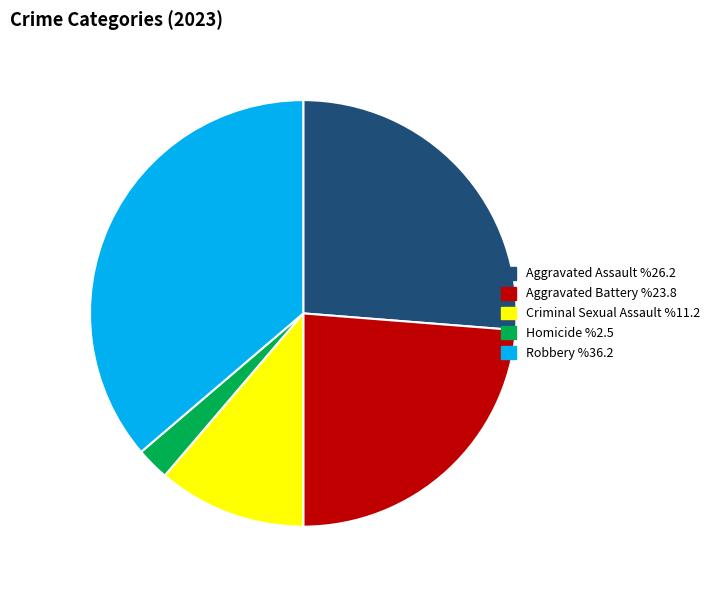

How many segments does this pie chart have?

5